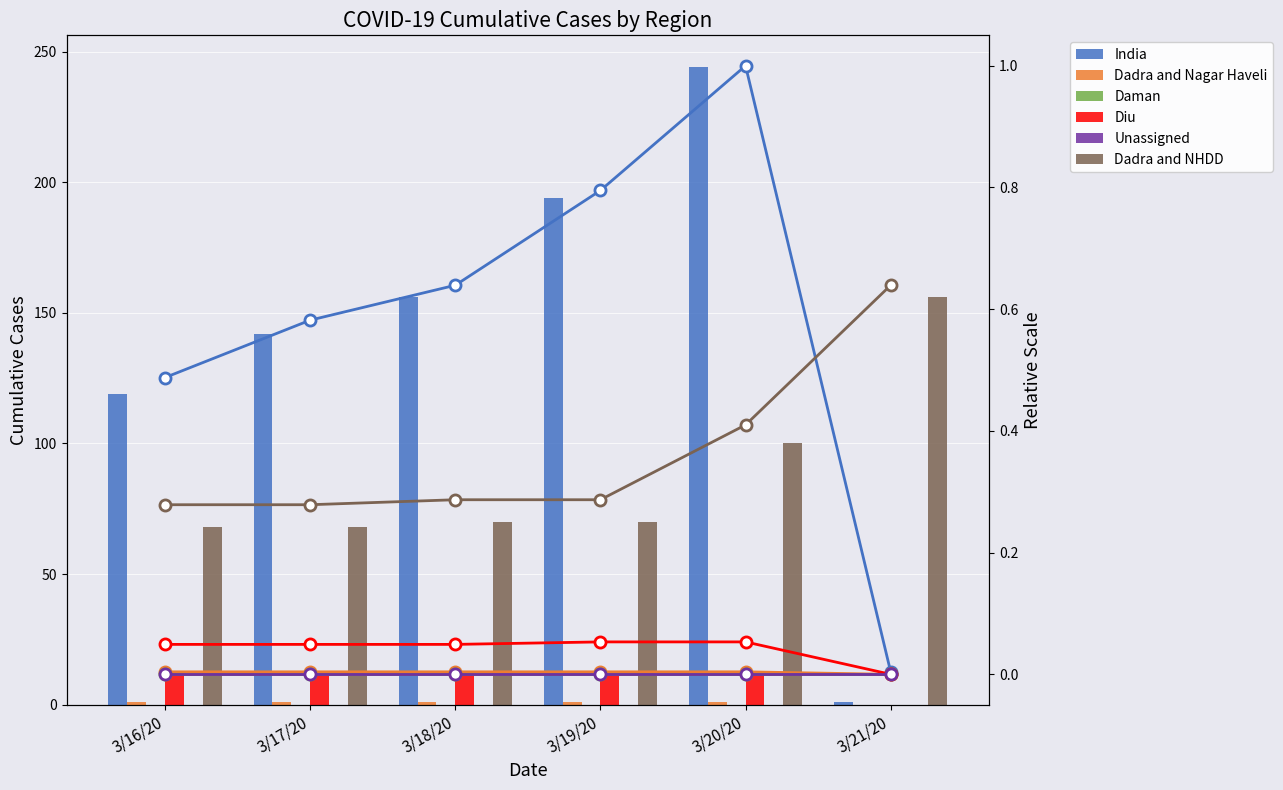

List the labels in order of Diu value, largest first.

3/19/20, 3/20/20, 3/16/20, 3/17/20, 3/18/20, 3/21/20